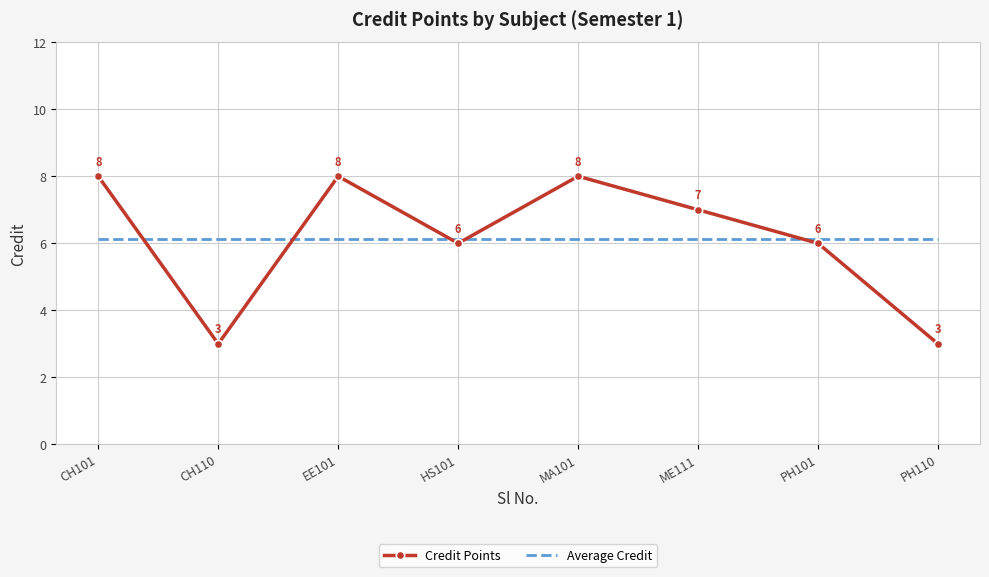

What position from the right is PH110?

1